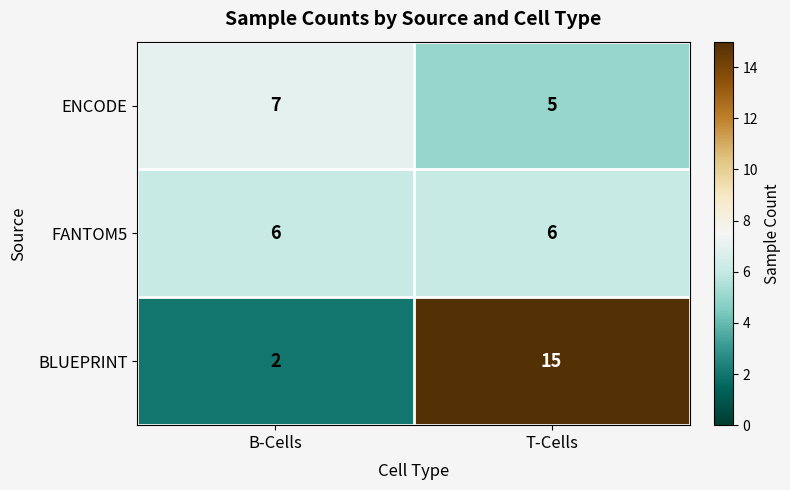

How many data points does each series have?

2